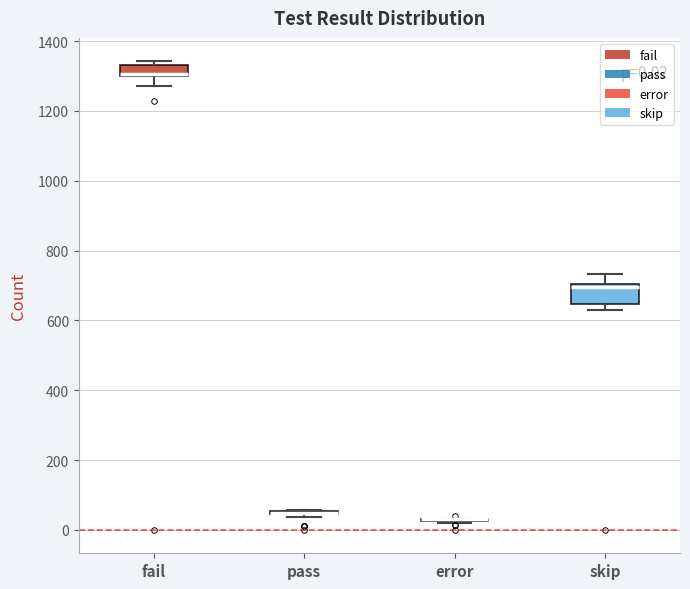

Comparing the boxes themselves (not the whiskers), which one is the tallest?

skip